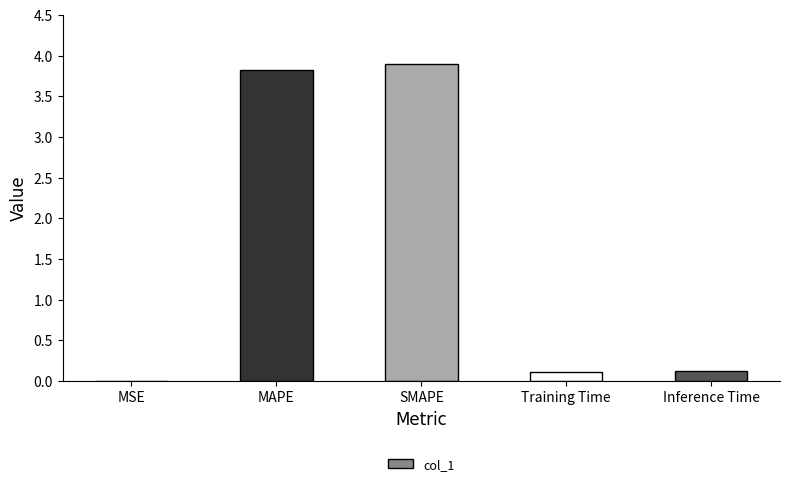

Count the number of data series in this chart.

1